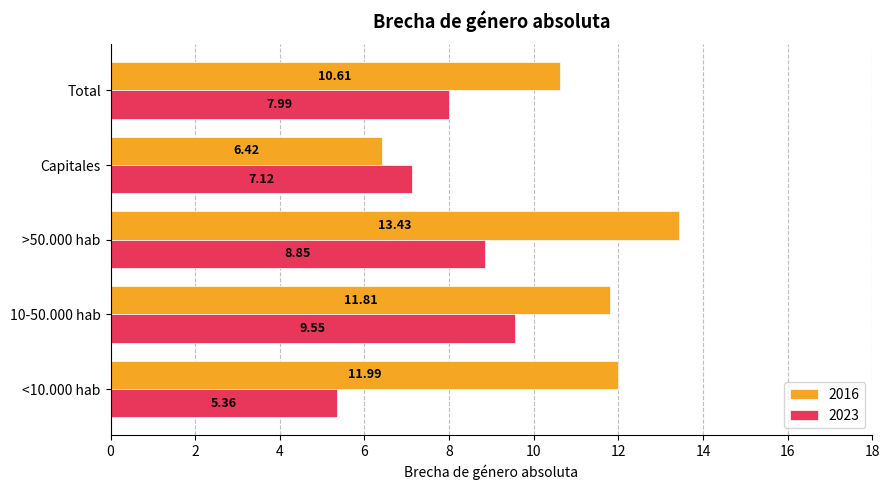

Where is 2016 nearest to the value 9?

Total